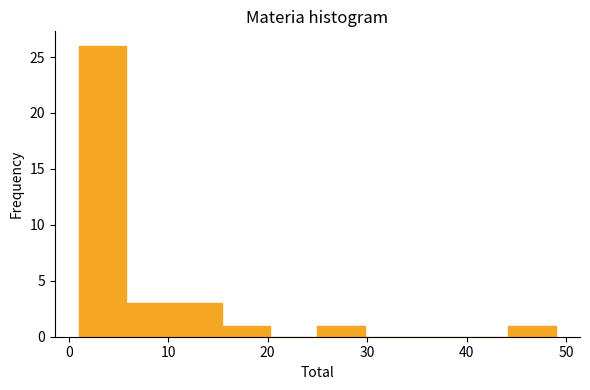

Reading left to right, list every bar in this chart as the range it spans on the x-axis followed by its height. Neither the bar edges nor the heights are printed on the chart, so give them approximately, as read against the axes.

1.0 to 5.8: 26
5.8 to 10.6: 3
10.6 to 15.4: 3
15.4 to 20.2: 1
20.2 to 25.0: 0
25.0 to 29.8: 1
29.8 to 34.6: 0
34.6 to 39.4: 0
39.4 to 44.2: 0
44.2 to 49.0: 1